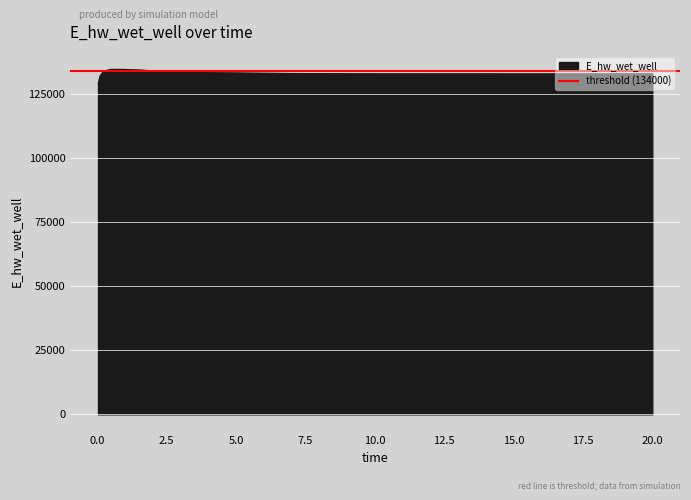

What is the change in value from 6.96875 to 15.96875?

-162.9